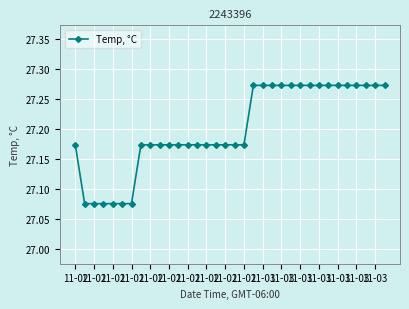

How many values are between 27 and 28?

34